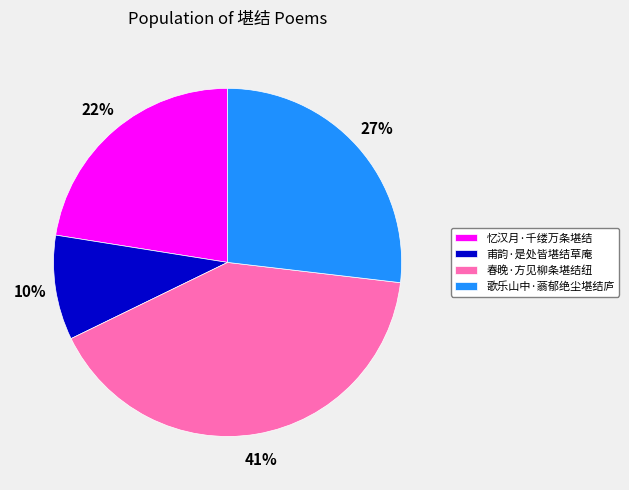

The 歌乐山中·蓊郁绝尘堪结庐 slice represents 27% of the pie. True or false?

True